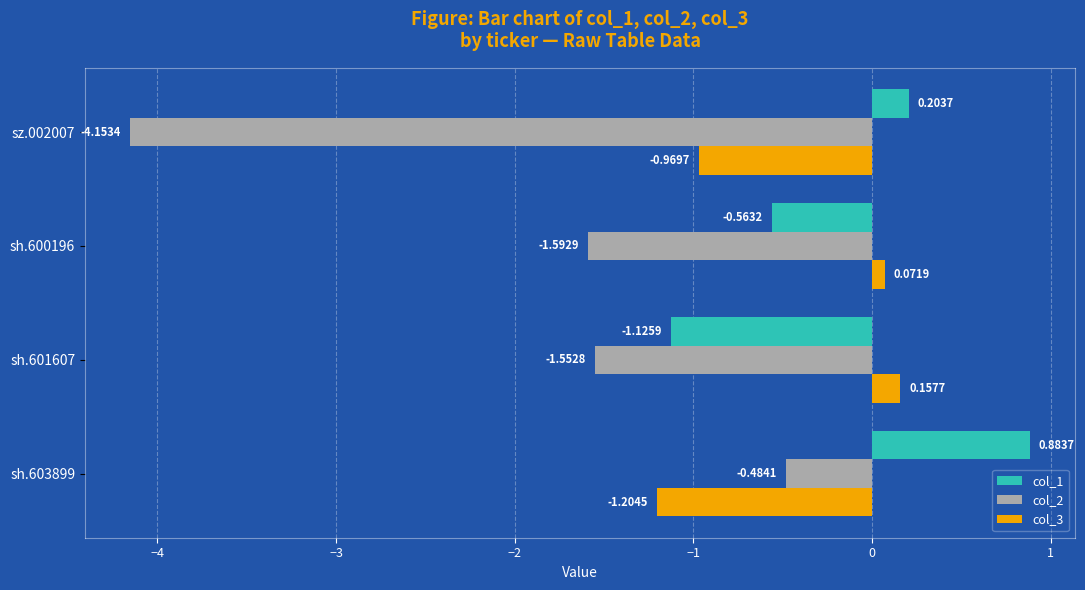

Rank the series by their average value, from lowest to highest.

col_2, col_3, col_1